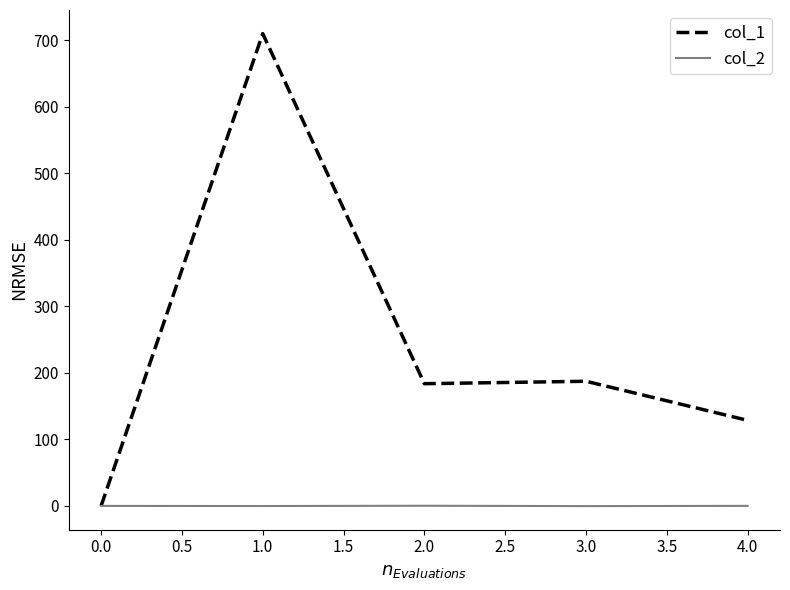

Rank the series by their maximum value, from lowest to highest.

col_2, col_1